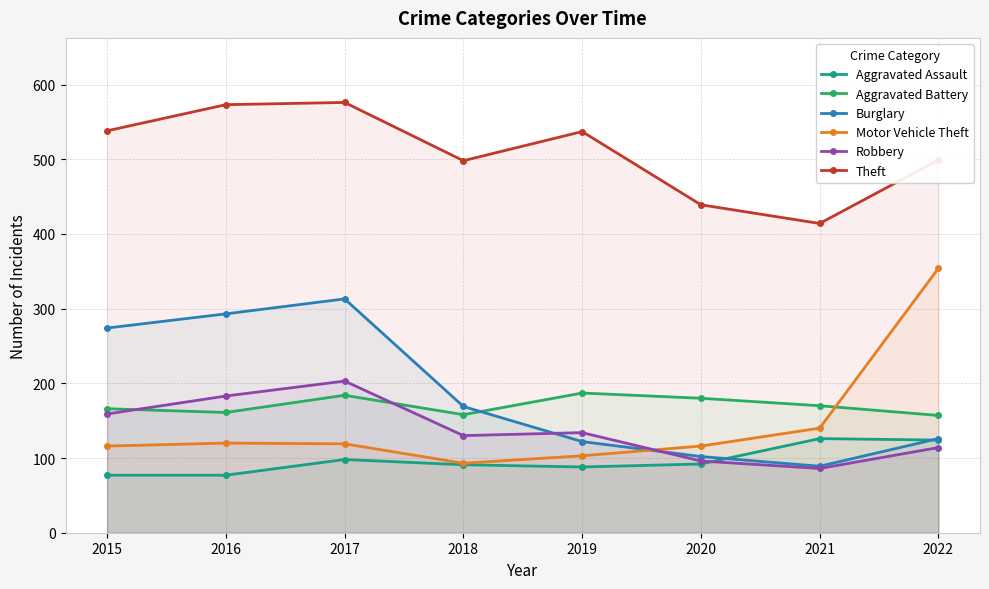

Is it true that Theft equals 537 at 2019?

True